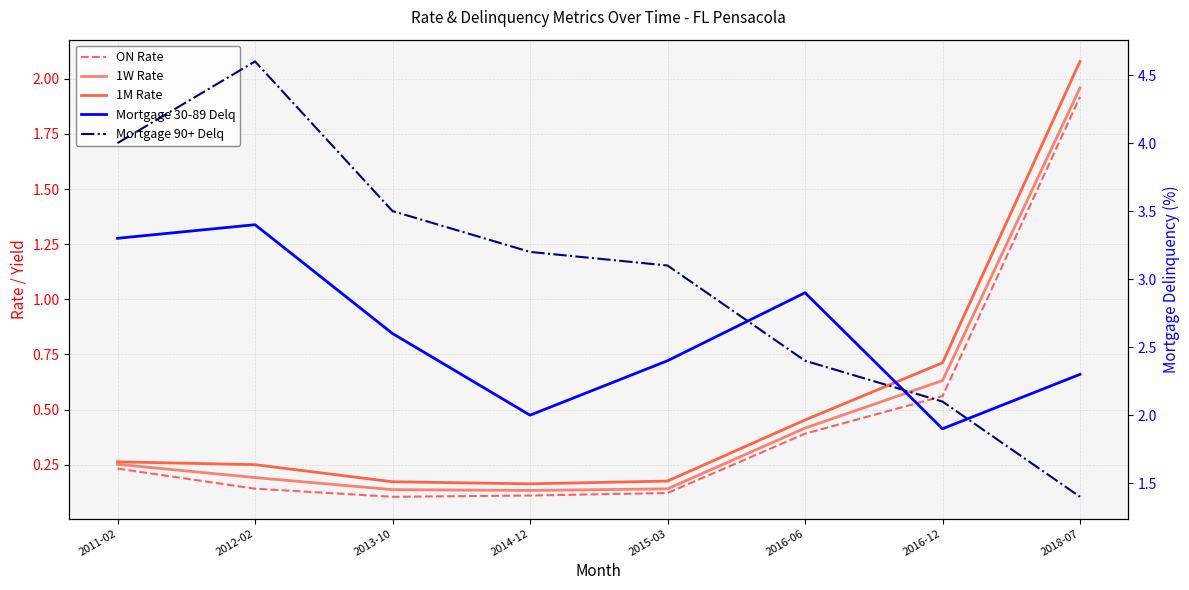

What position from the left is 2018-07?

8